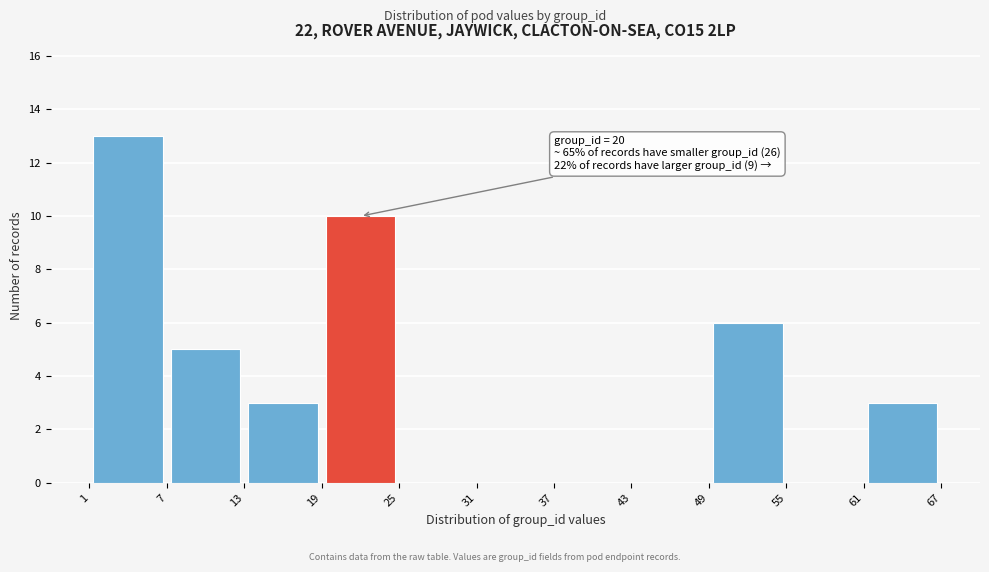

Which range on the x-axis has the tallest bar?

1 to 7